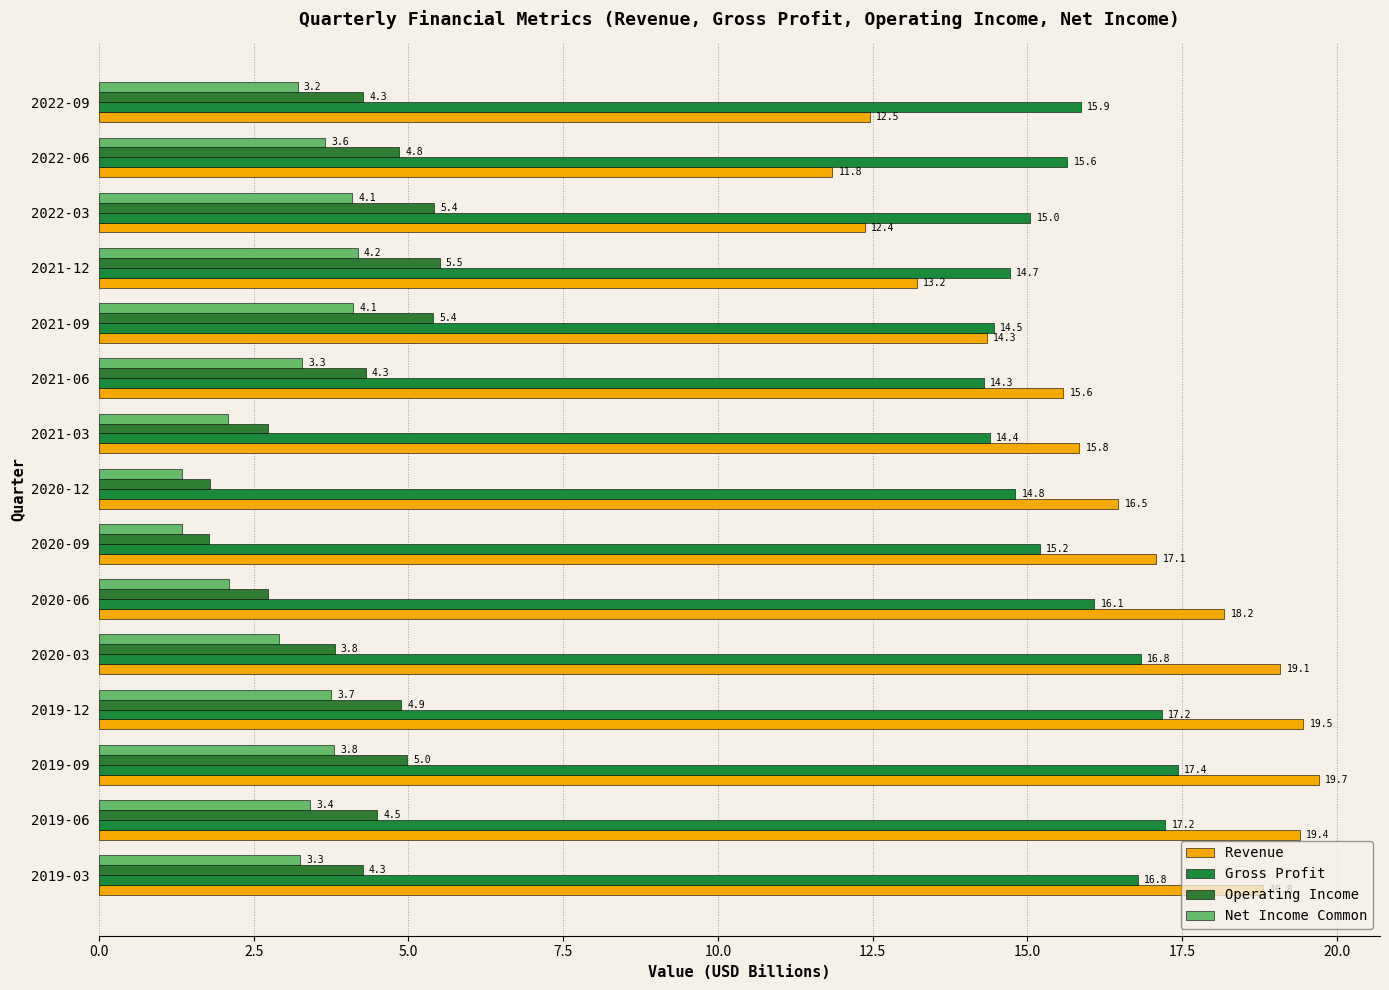

At how many categories does at least one series exceed 18?

6